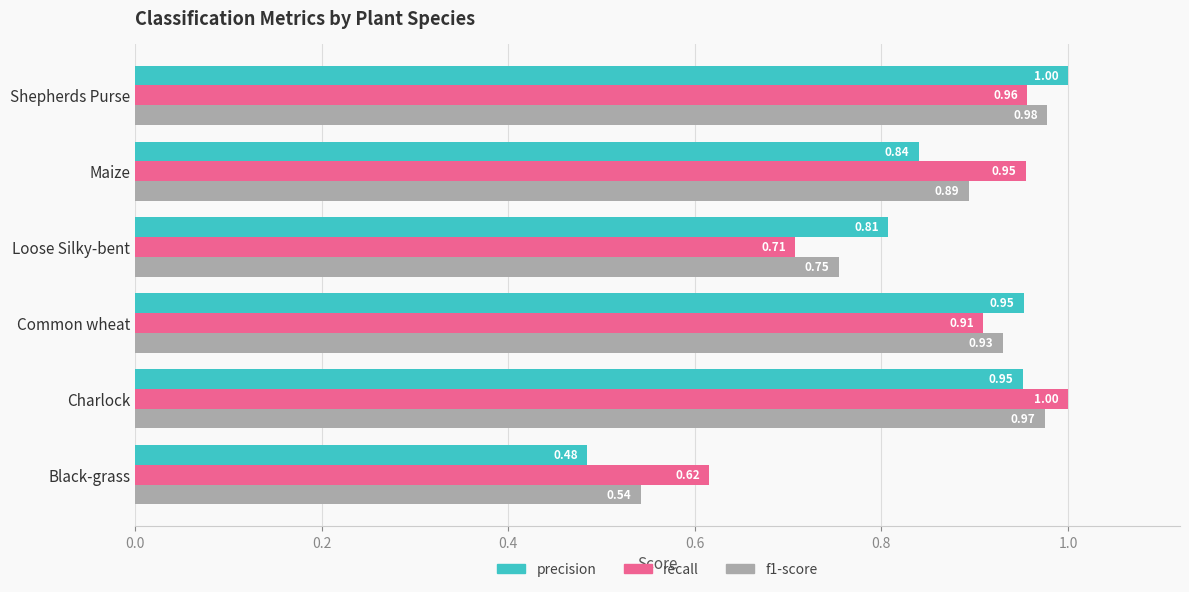

What is the difference between the maximum and second lowest values in the recall series?

0.3